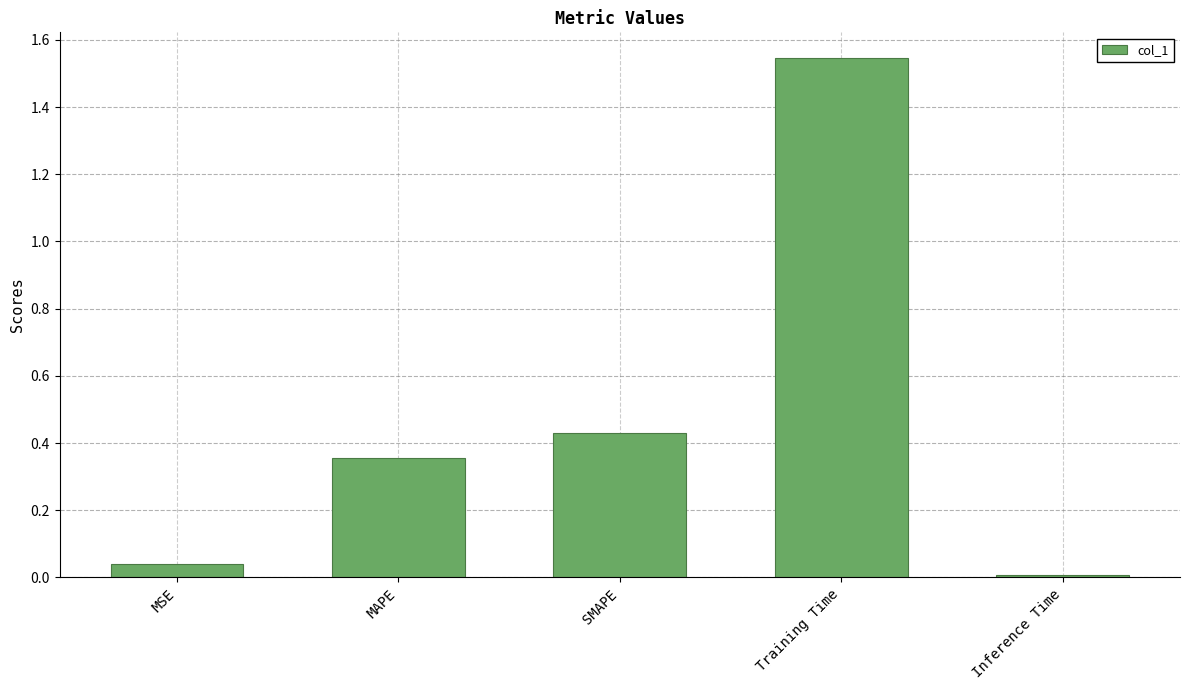

What is the sum of all values?

2.4